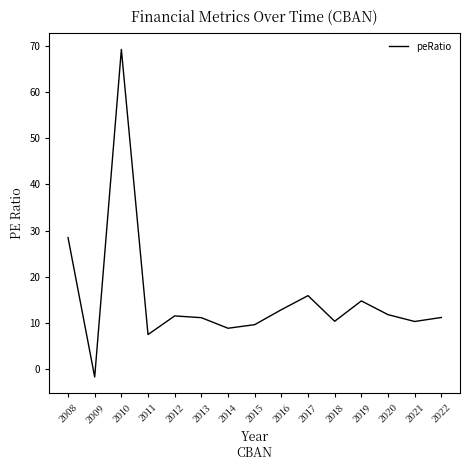

Which label corresponds to the largest value in the chart?

2010